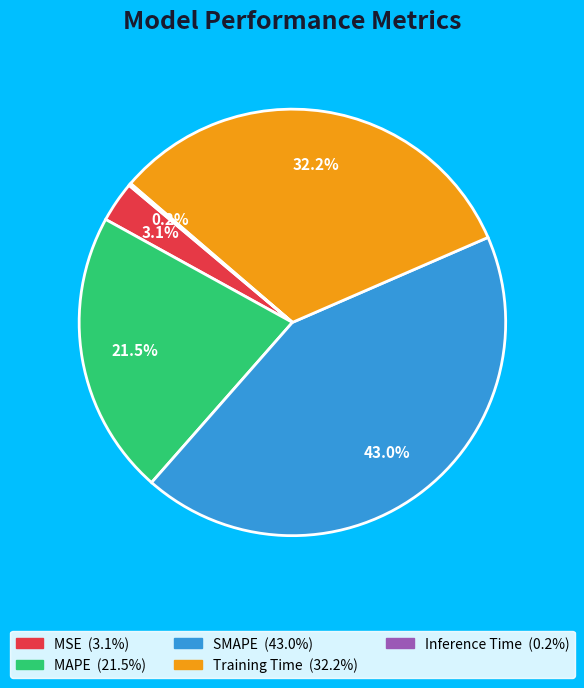

Approximately how many times larger is the value at Training Time compared to SMAPE?

0.7